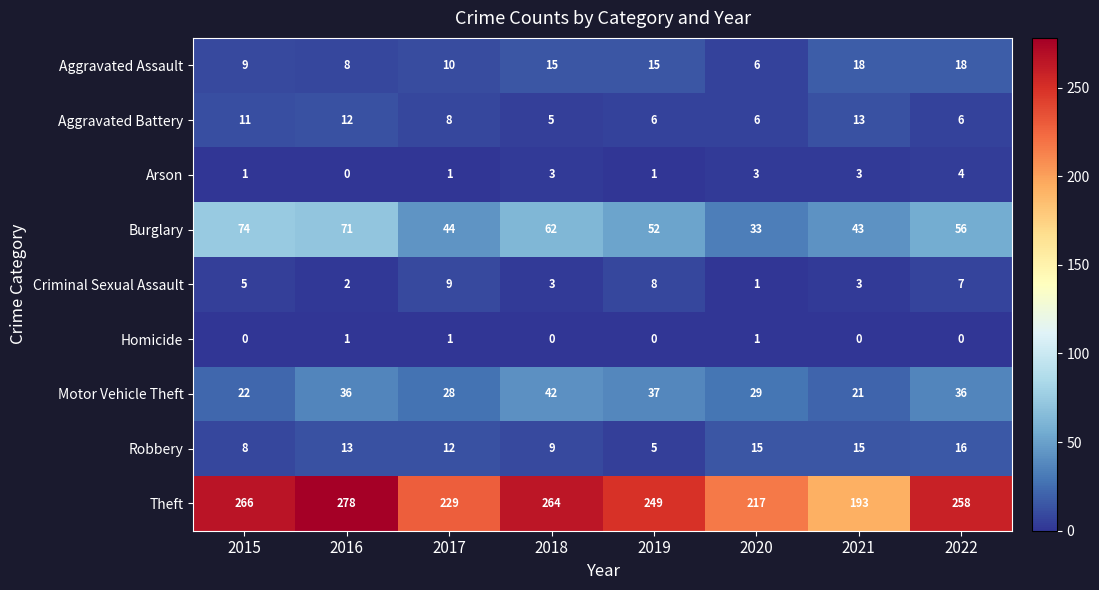

What is the sum of the Burglary values at 2019 and 2015?

126